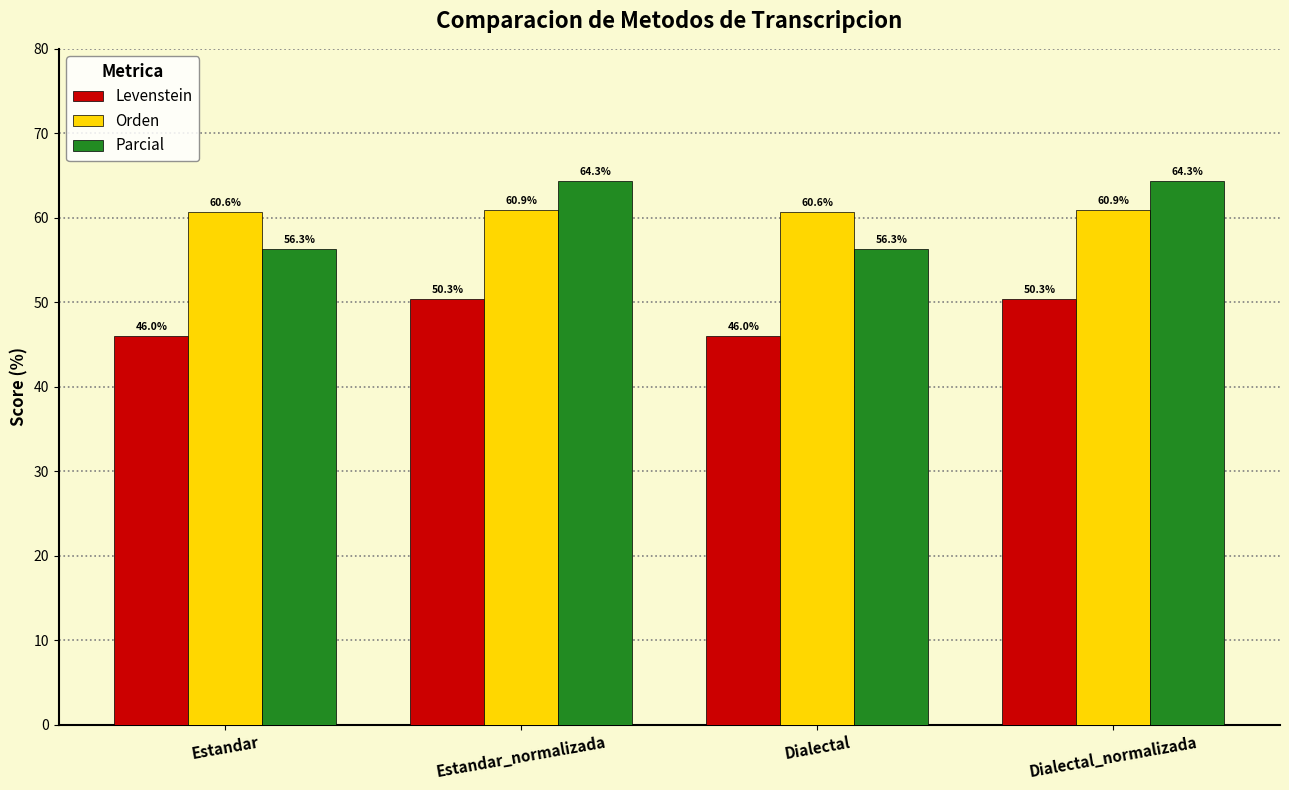

Count the number of categories in the chart.

4